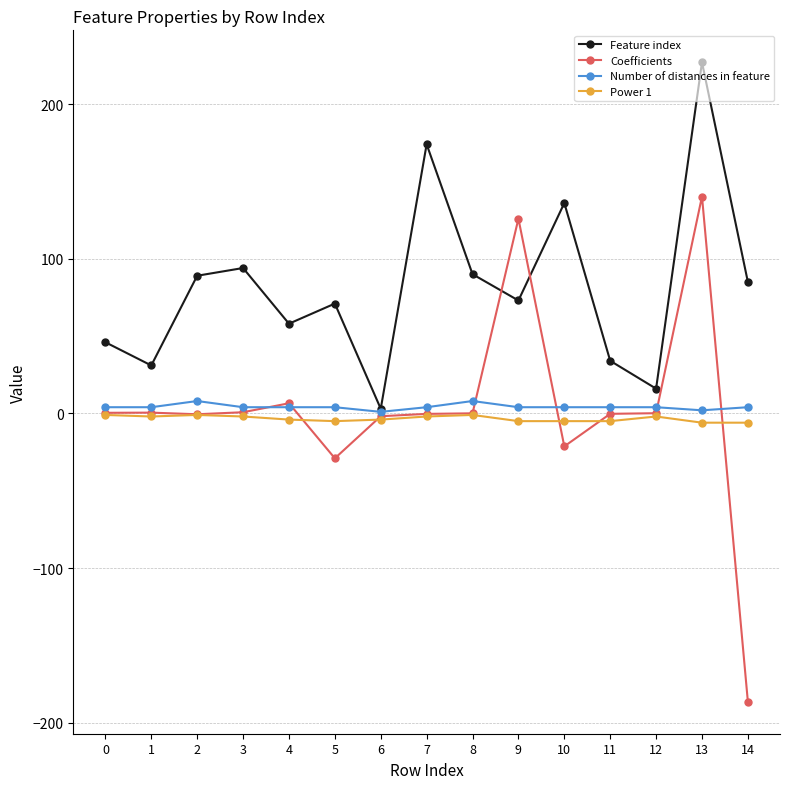

How many lines are shown in the chart?

4